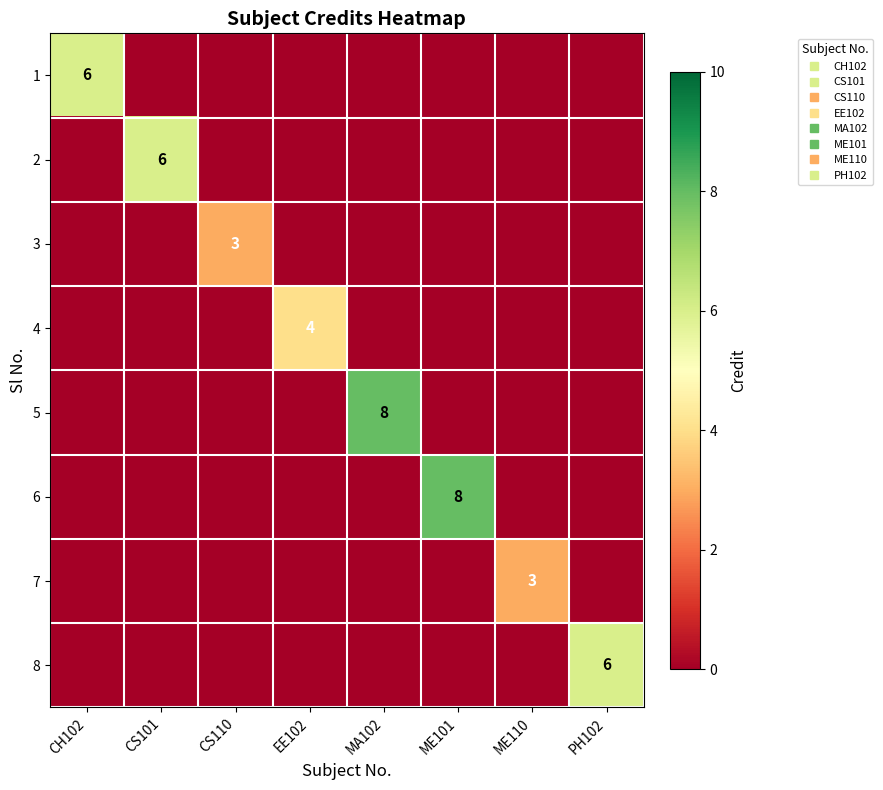

Is it true that 4 equals 4 at EE102?

True